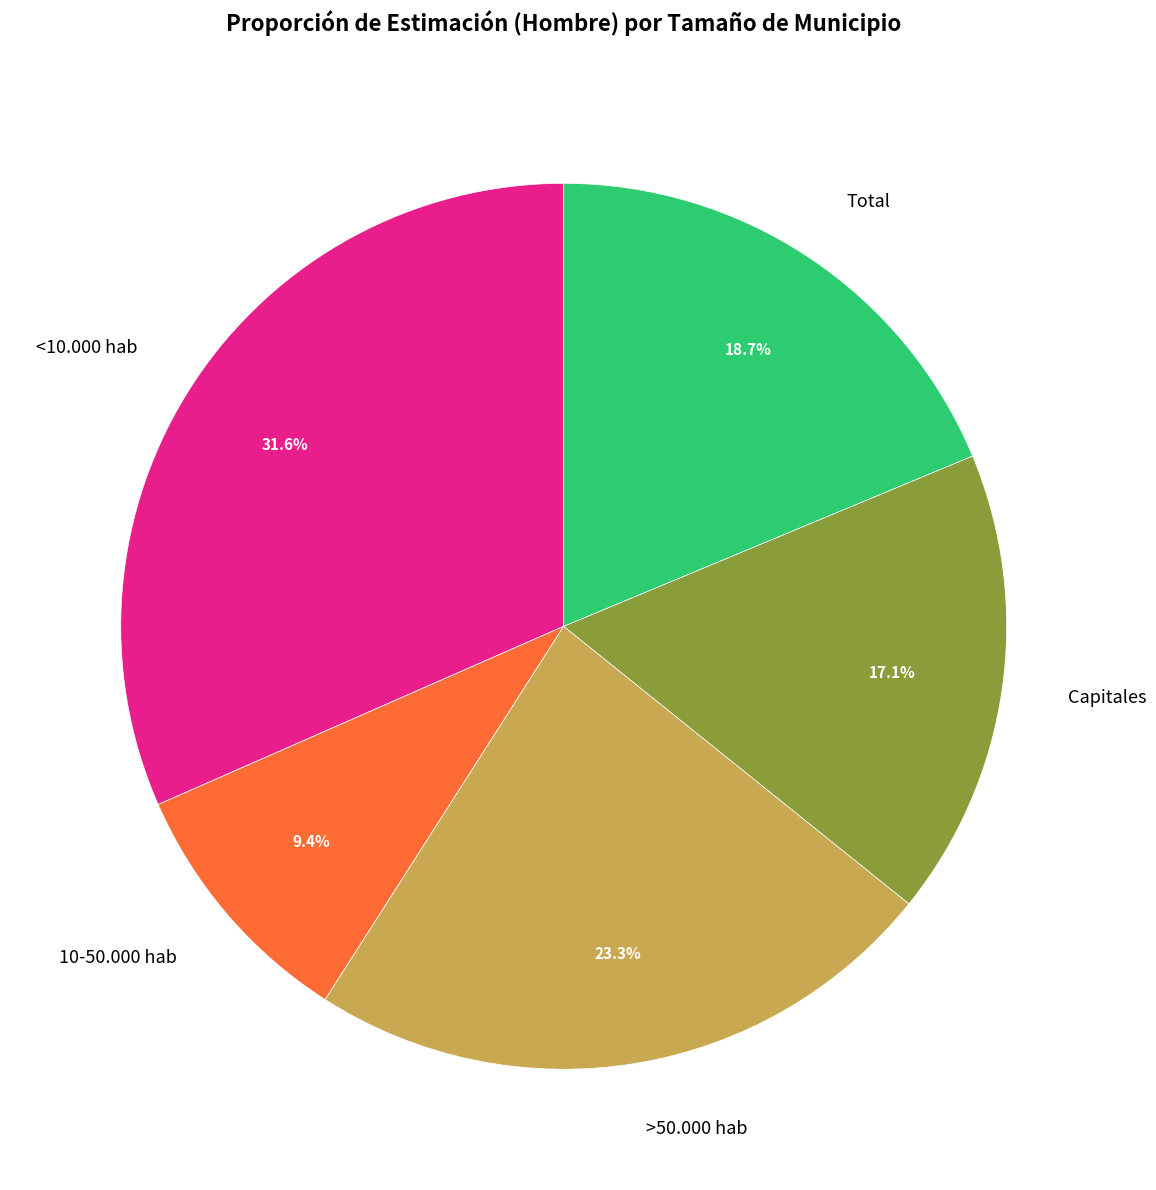

To the nearest percent, what percentage of the pie is Capitales?

17%